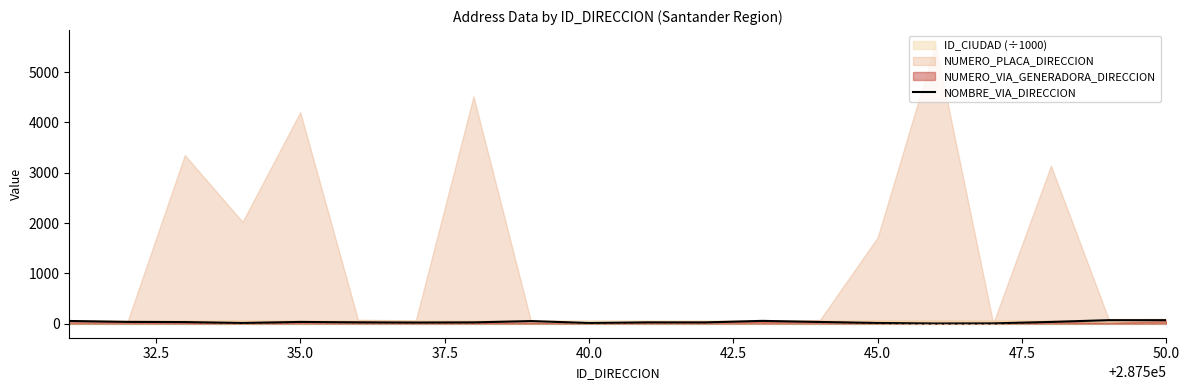

How many interior local valleys (lower than both neighbors) does the data have?

5